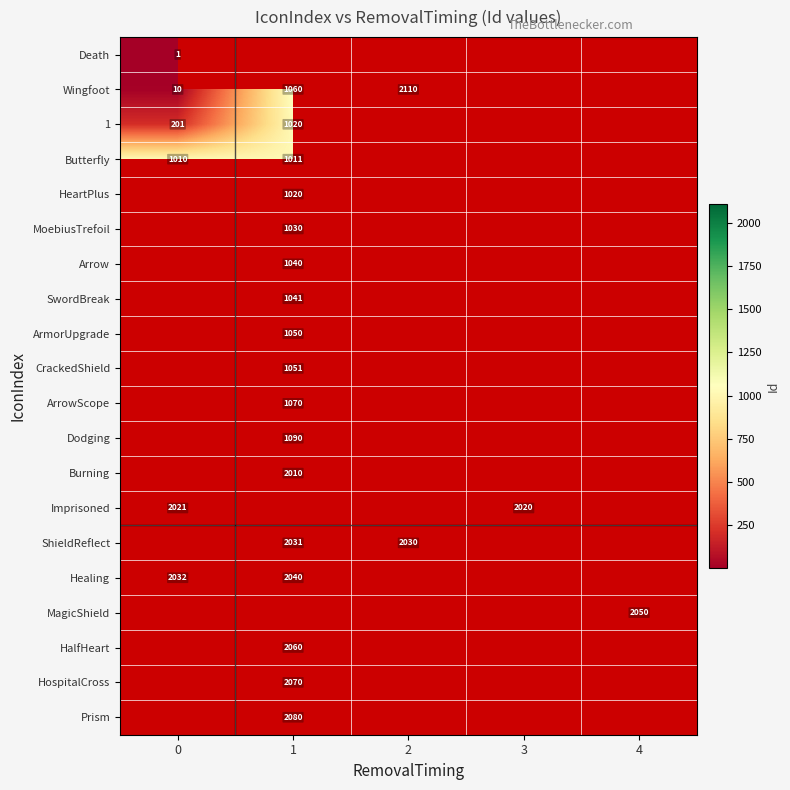

At which category does the chart reach its peak across all series?

2